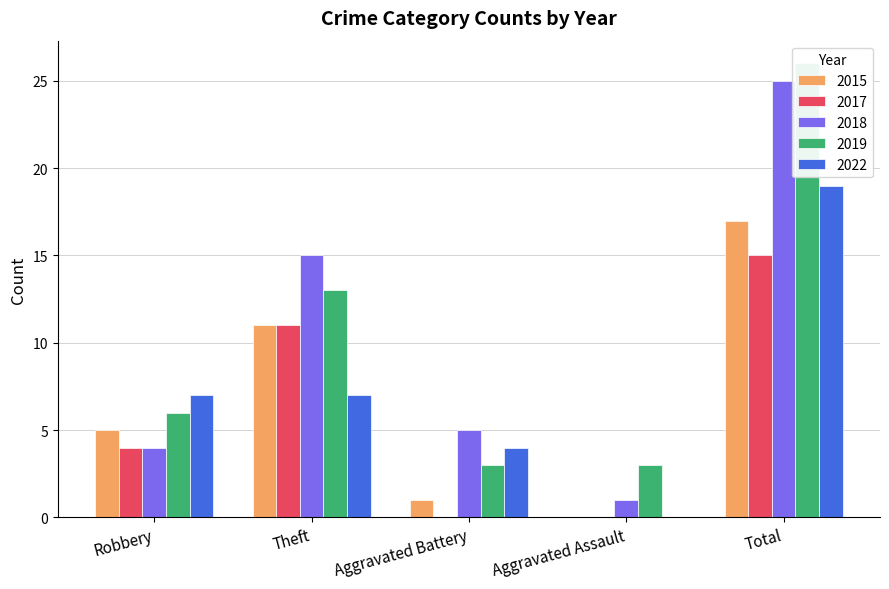

Rank the categories by 2015 value from lowest to highest.

Aggravated Assault, Aggravated Battery, Robbery, Theft, Total